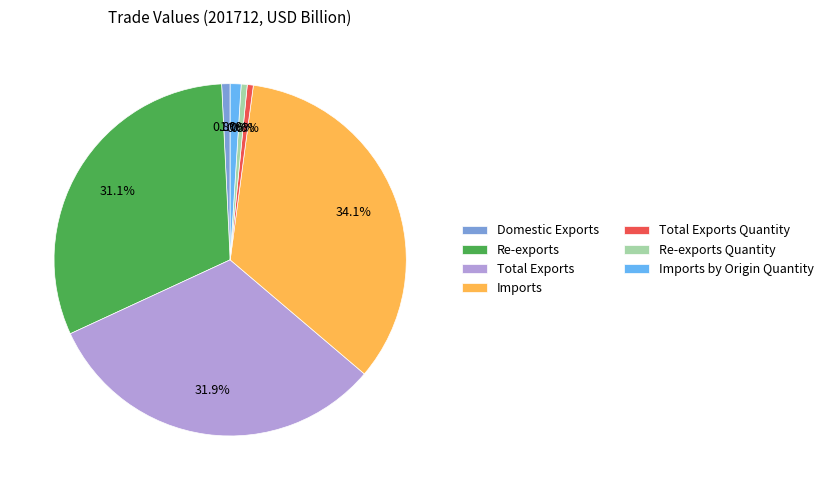

Does Imports represent more than half of the total?

No